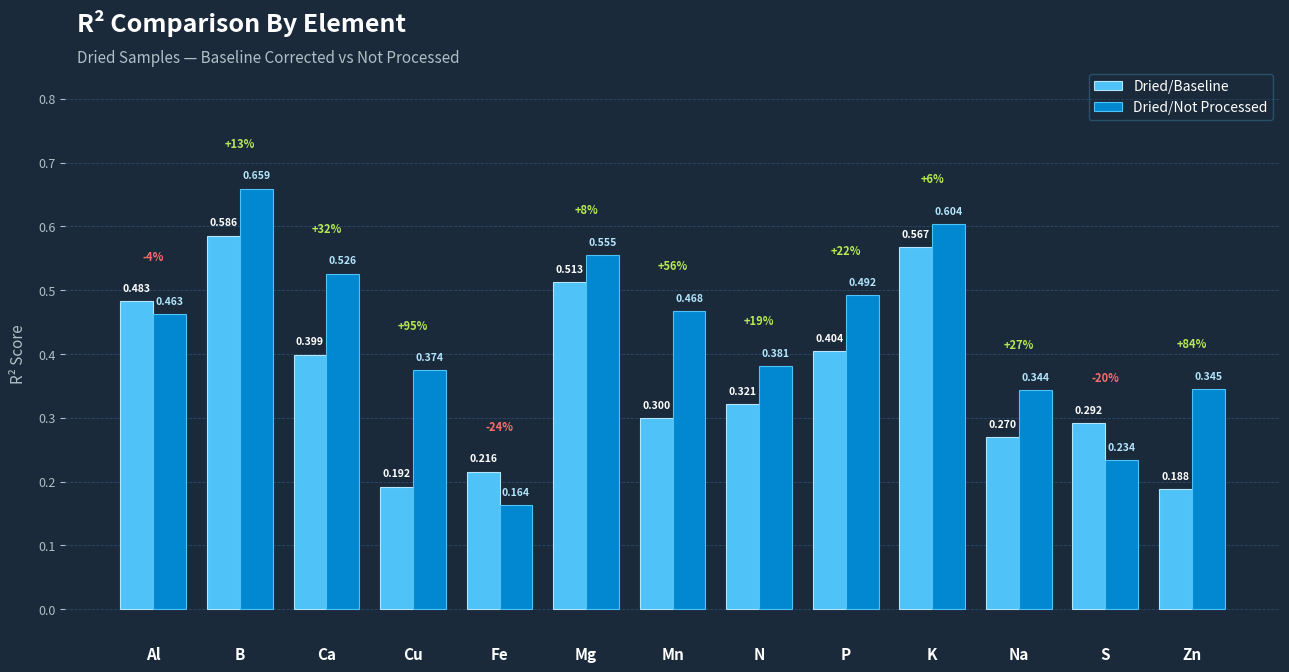

List the labels in order of Dried/Not Processed value, largest first.

B, K, Mg, Ca, P, Mn, Al, N, Cu, Zn, Na, S, Fe